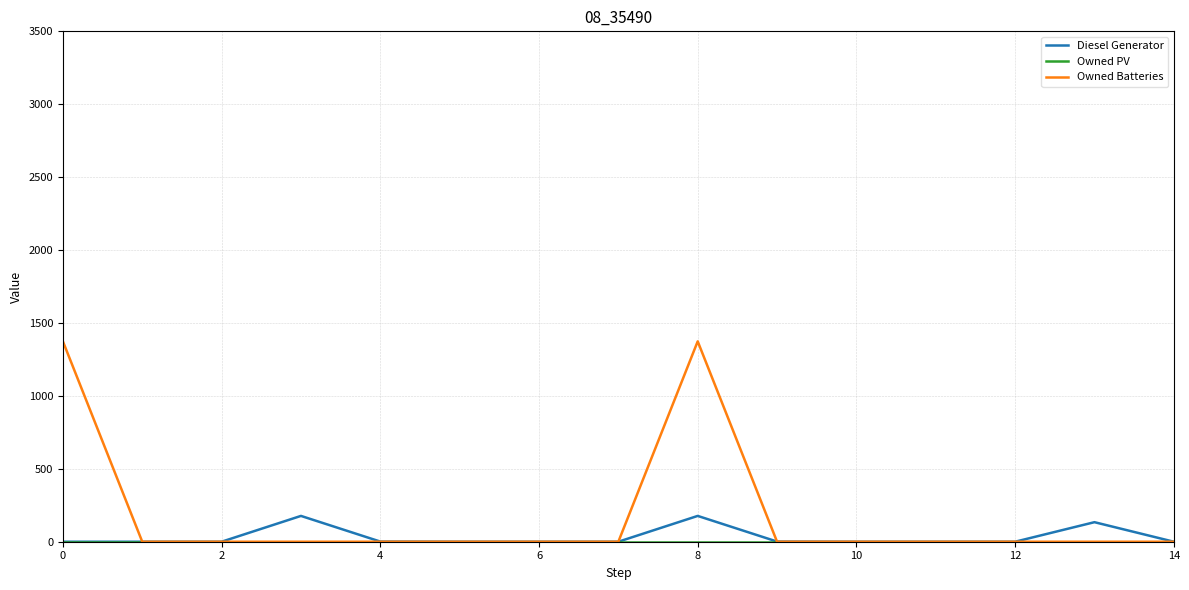

Which series has the widest spread of values?

Owned Batteries